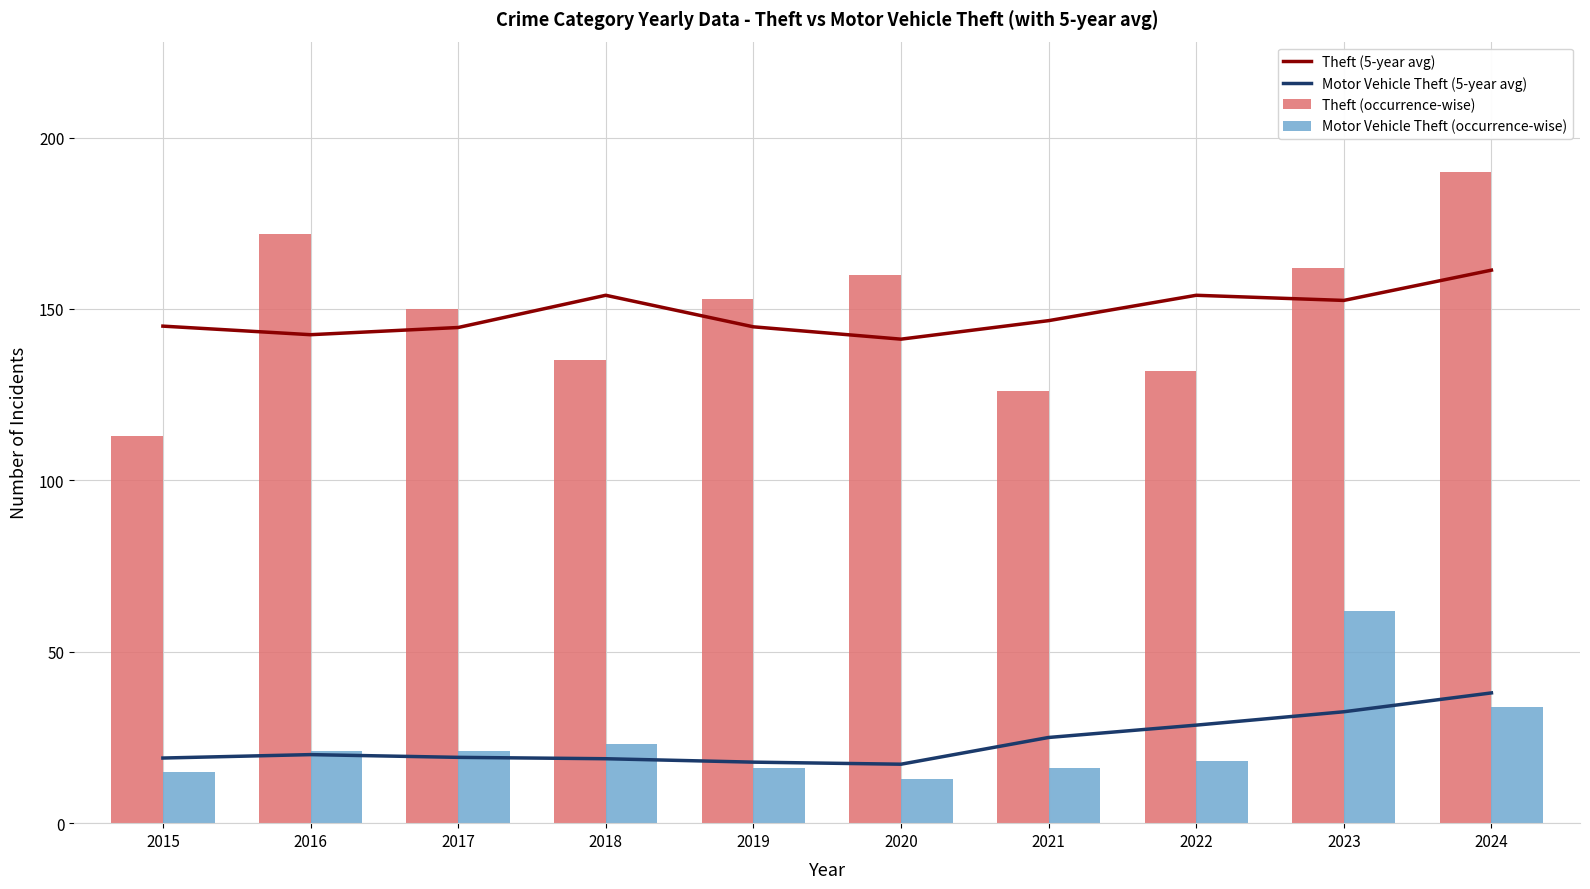

Reading left to right, extract all data points from this chart.

Theft (5-year avg): 145.0	142.5	144.6	154.0	144.8	141.2	146.6	154.0	152.5	161.3
Motor Vehicle Theft (5-year avg): 19.0	20.0	19.2	18.8	17.8	17.2	25.0	28.6	32.5	38.0
Theft (occurrence-wise): 113.0	172.0	150.0	135.0	153.0	160.0	126.0	132.0	162.0	190.0
Motor Vehicle Theft (occurrence-wise): 15.0	21.0	21.0	23.0	16.0	13.0	16.0	18.0	62.0	34.0